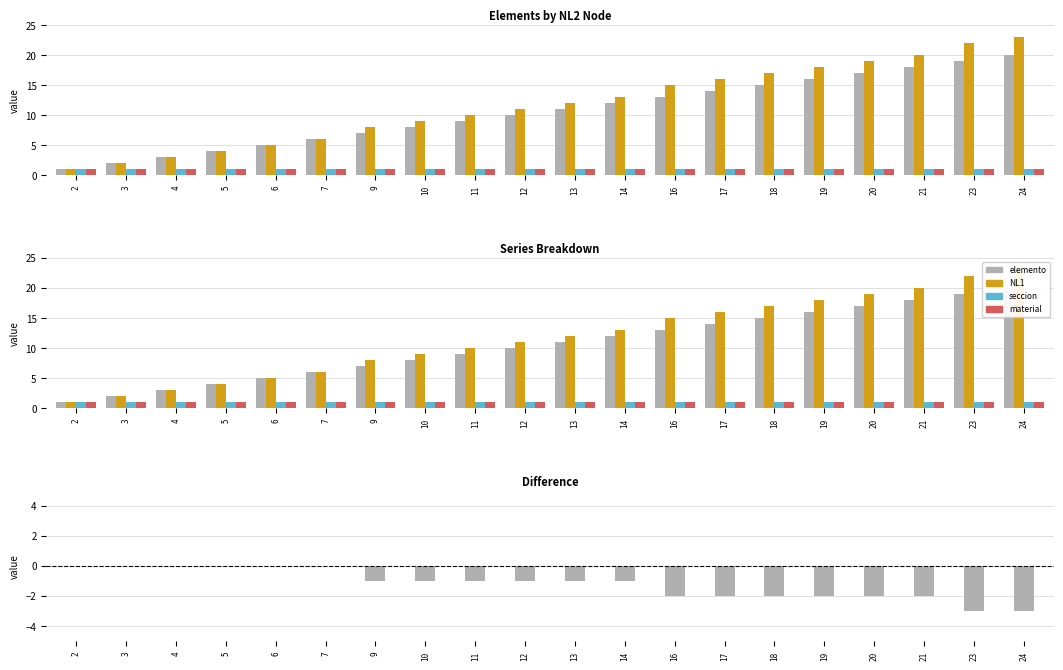

What is the smallest value displayed?

-3